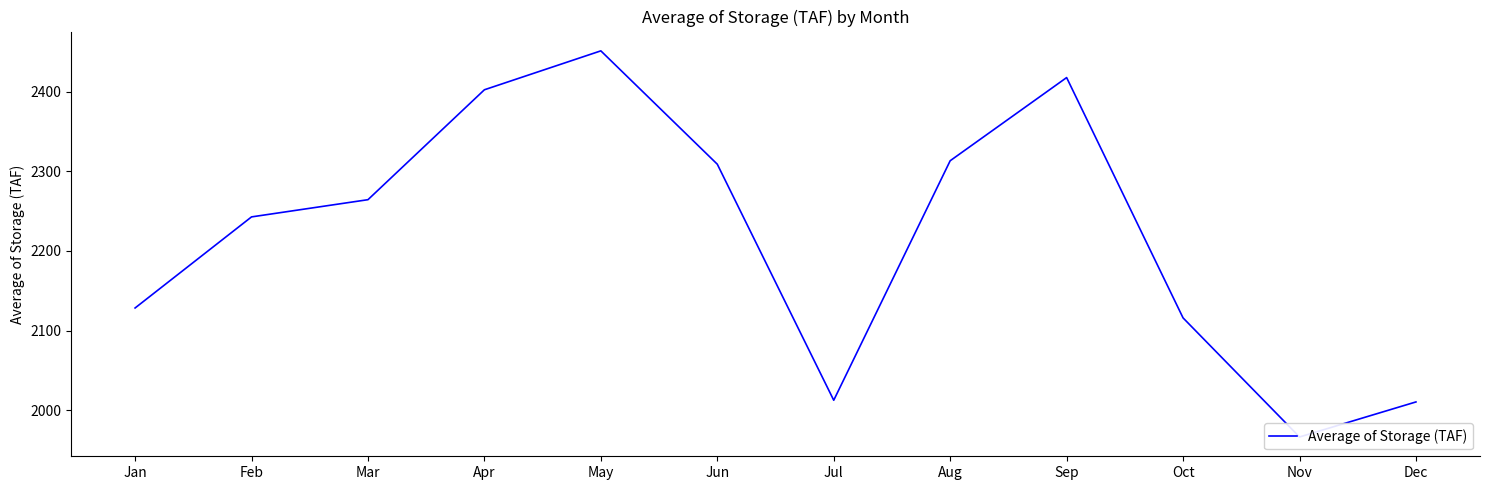

What is the value of the 10th point from the left?

2116.0